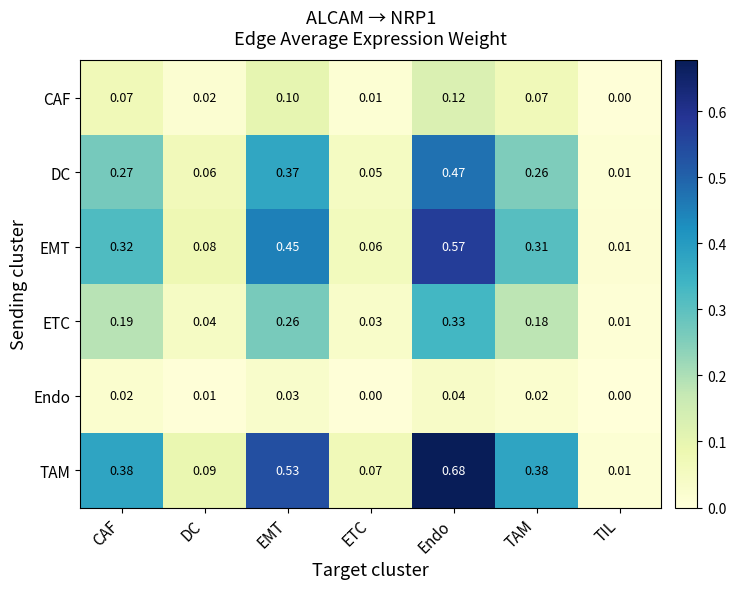

How many categories are shown in the chart?

7